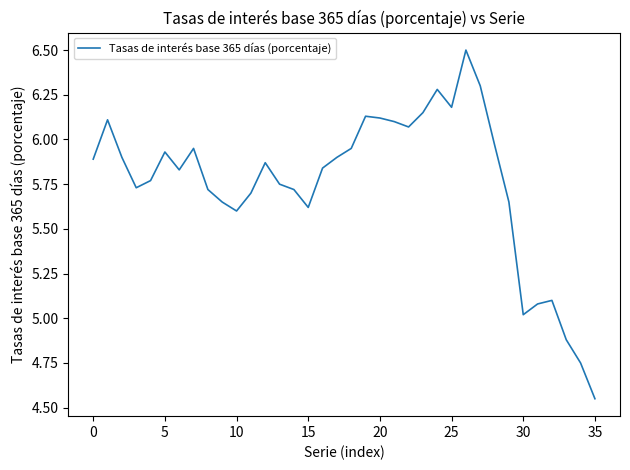

What is the sum of all values?

207.3